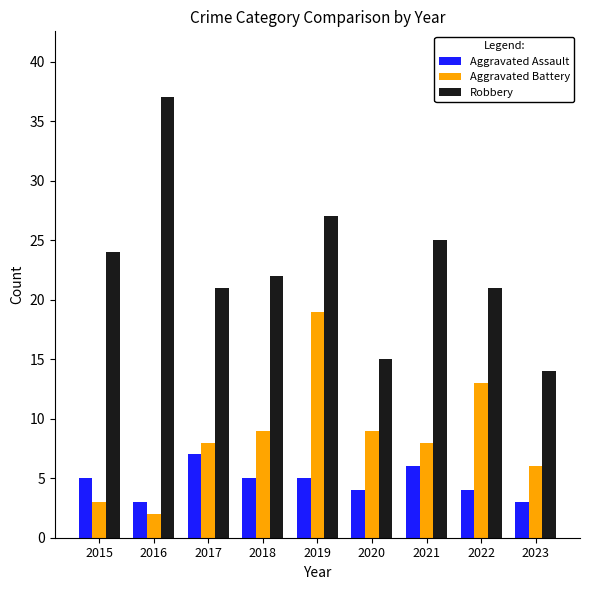

Which series has the largest range (max minus min)?

Robbery